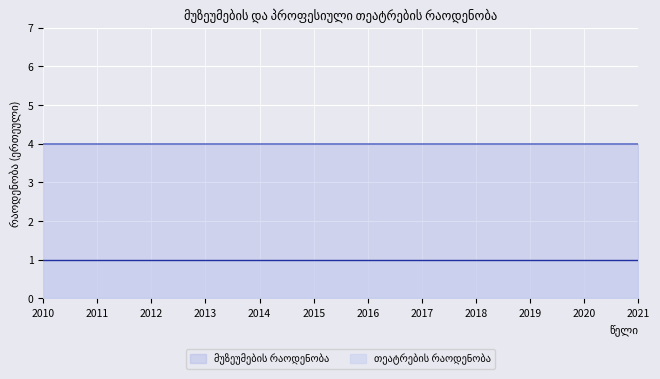

What are all the series names shown in the legend?

მუზეუმების რაოდენობა, თეატრების რაოდენობა